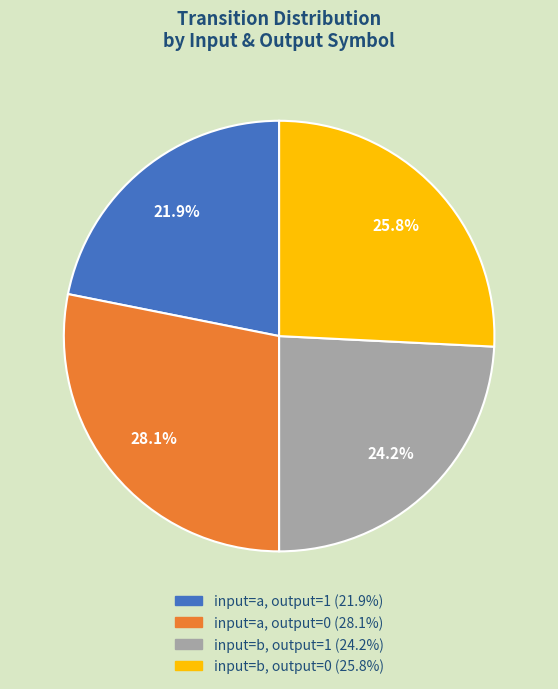

Count the number of slices in the pie.

4